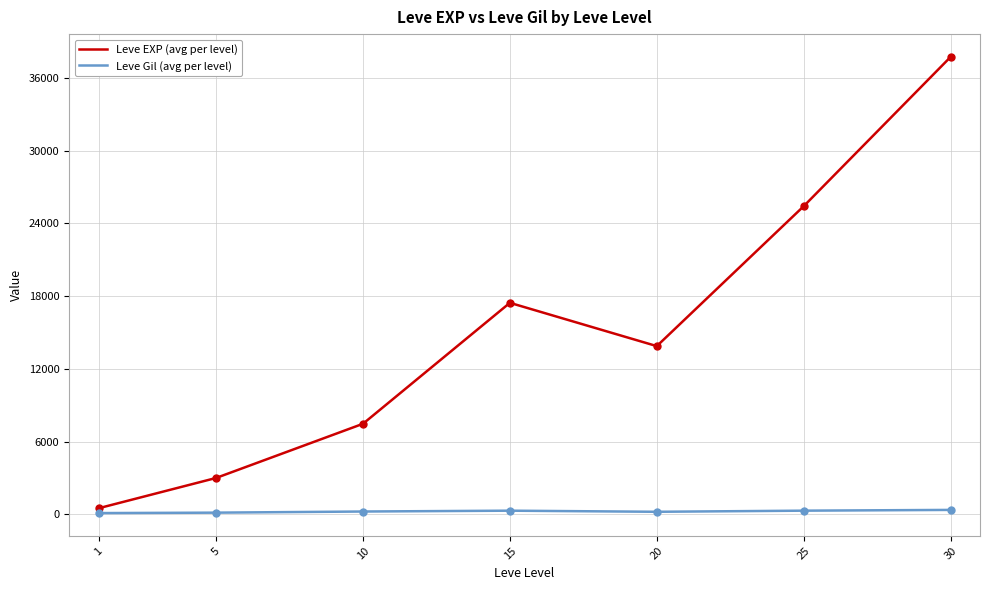

What are all the series names shown in the legend?

Leve EXP (avg per level), Leve Gil (avg per level)